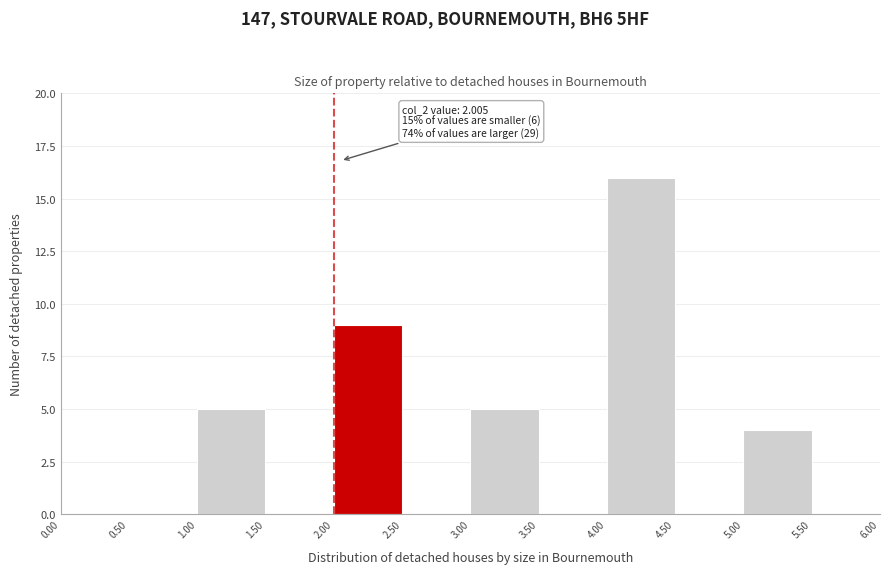

Which range on the x-axis has the tallest bar?

4.00 to 4.50